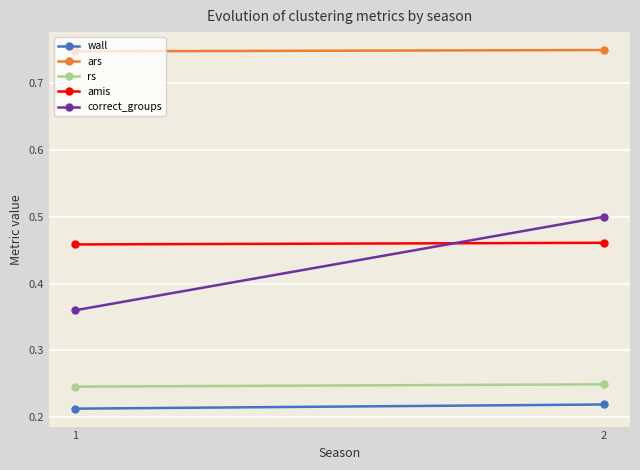

Rank the categories by wall value from lowest to highest.

1, 2